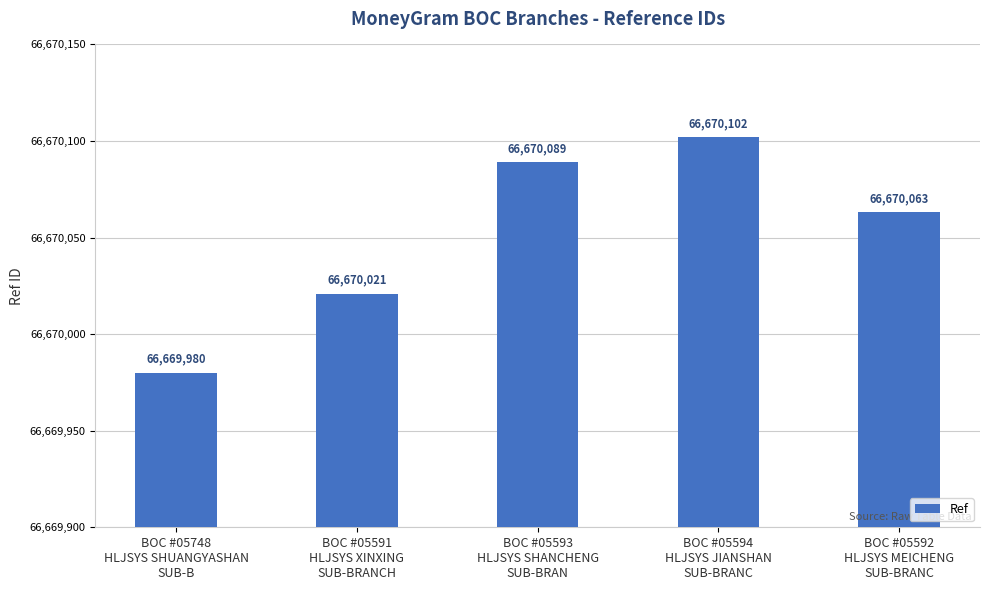

True or false: the data shows 92052068 at BOC #05592
HLJSYS MEICHENG
SUB-BRANC.

False